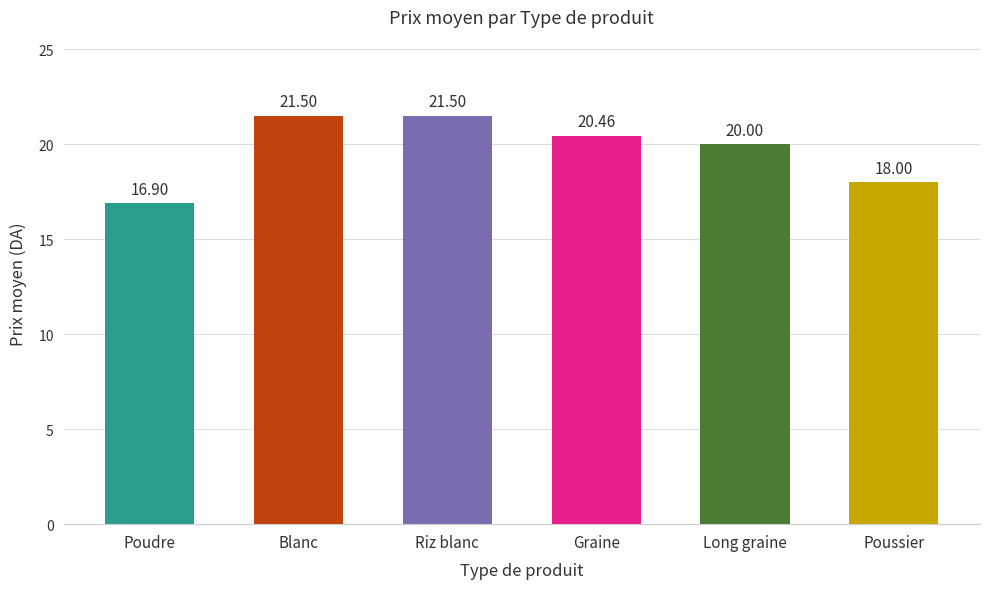

What is the label of the 2nd bar from the left?

Blanc